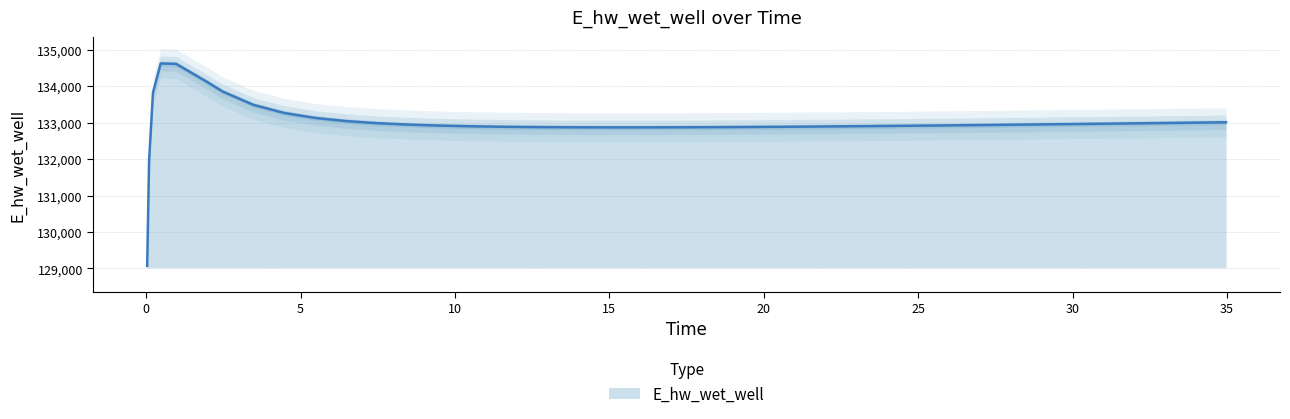

The value at 15 is 132890.2. True or false?

True